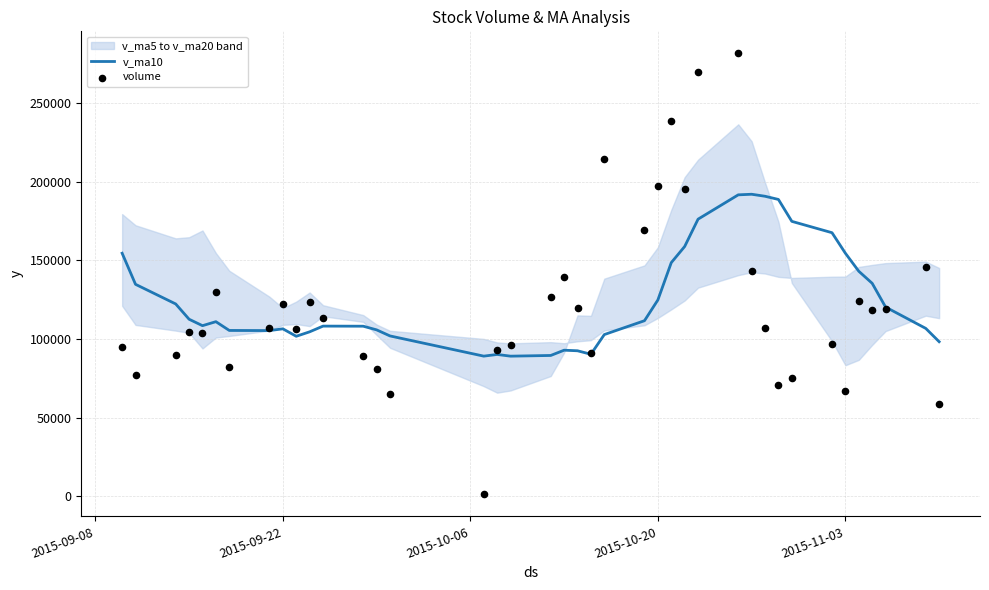

Is the value of volume at 25 greater than the value of v_ma10 at 20?

Yes